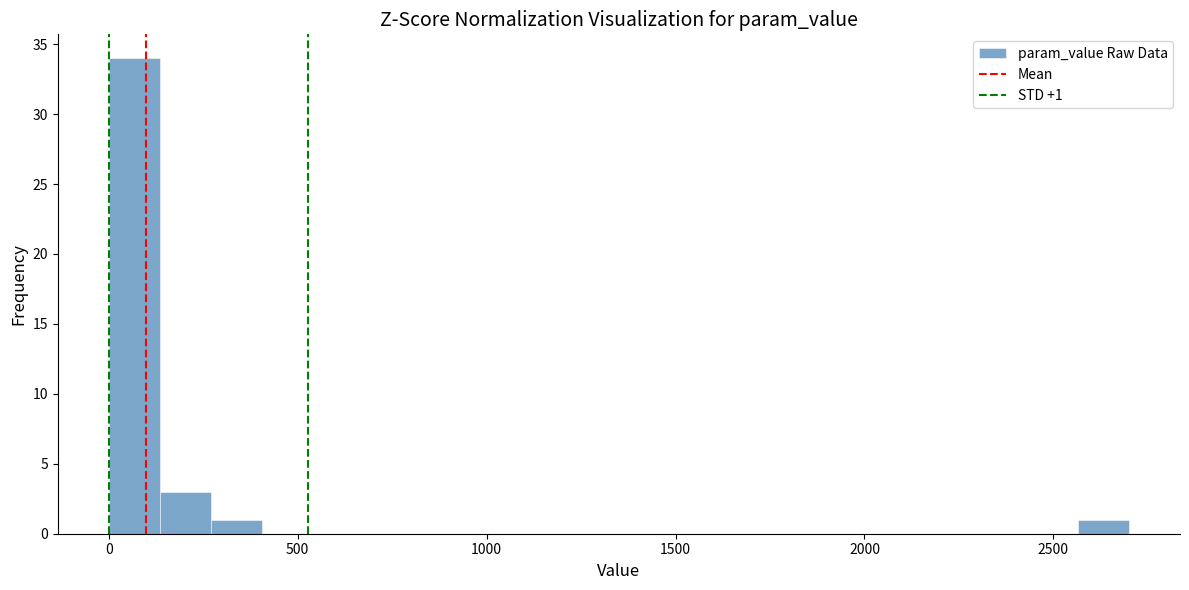

Around what value on the x-axis is the tallest bar? Give the approximate position of its centre, as read against the axis.

50